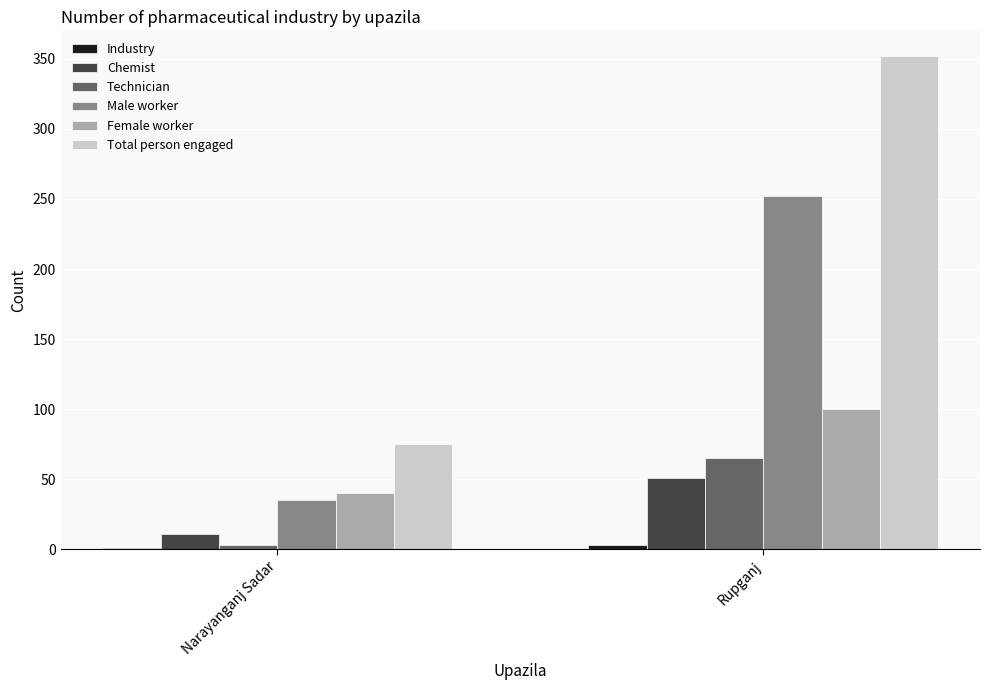

Between Narayanganj Sadar and Rupganj, which series saw the biggest shift?

Total person engaged